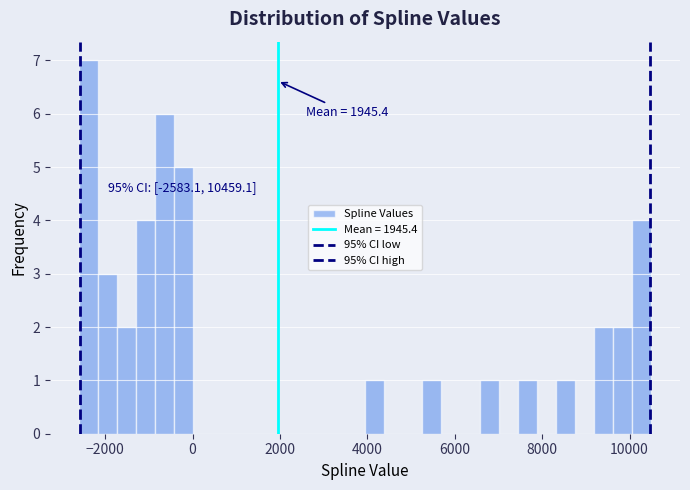

Around what value on the x-axis is the tallest bar? Give the approximate position of its centre, as read against the axis.

-2400